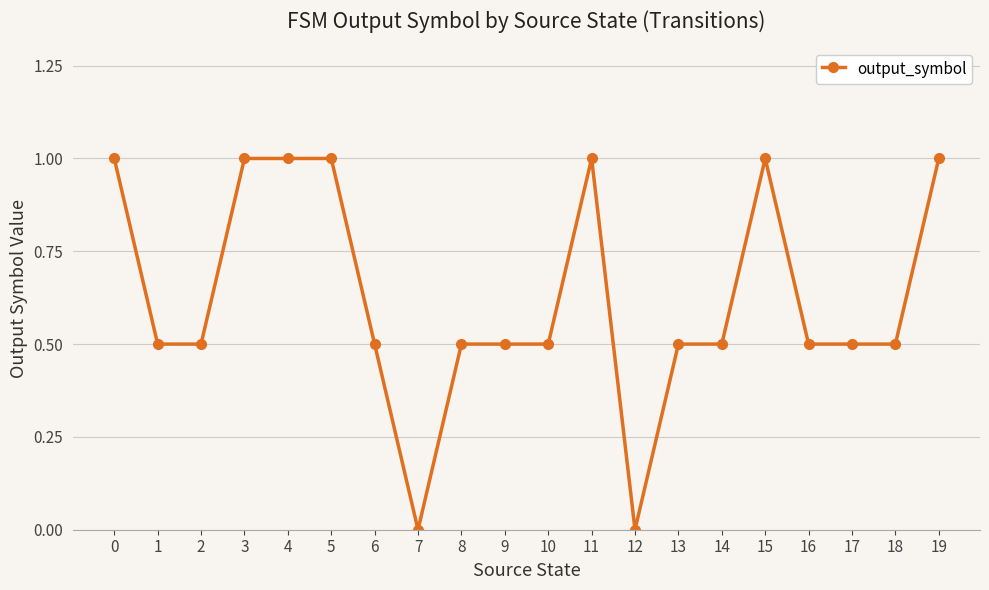

Is it true that the value at 5 is 1.0?

True